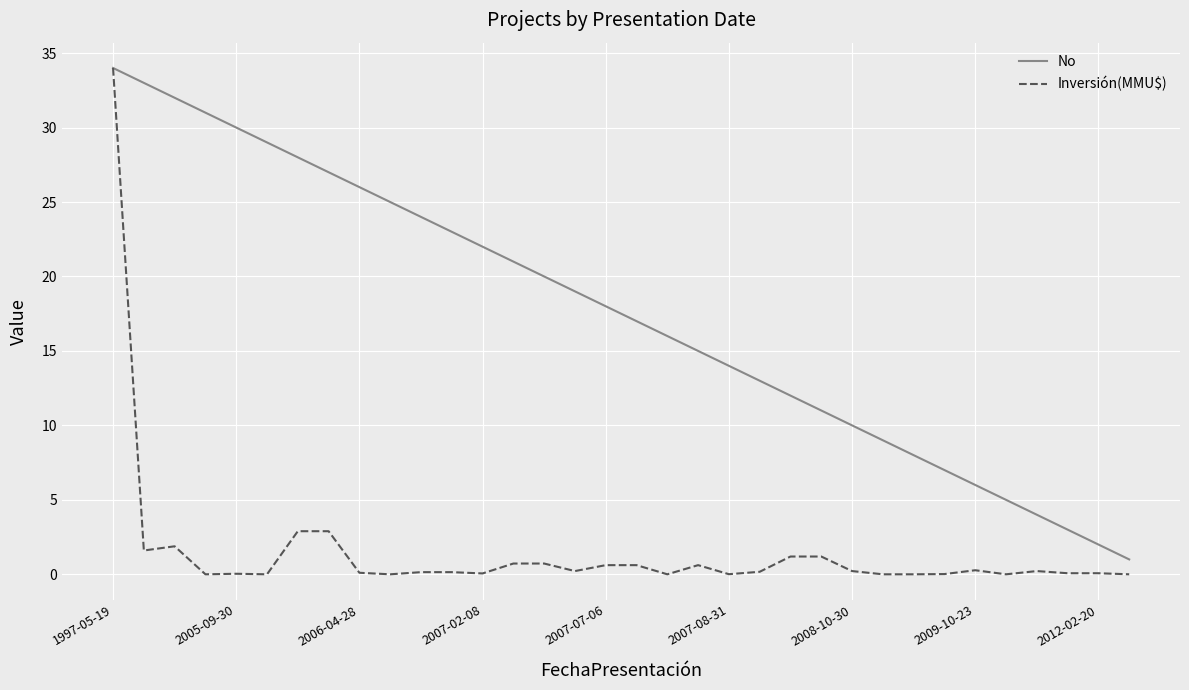

List the series in order of their overall mean, lowest first.

Inversión(MMU$), No